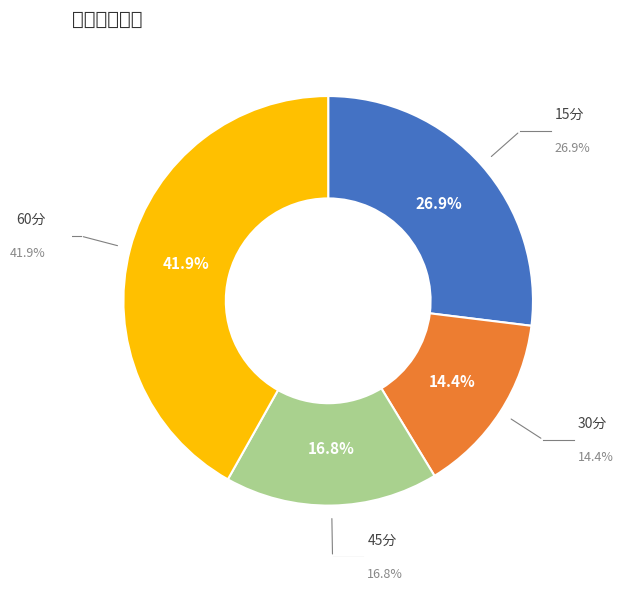

What is the total percentage of 15分 and 30分?

41.3%